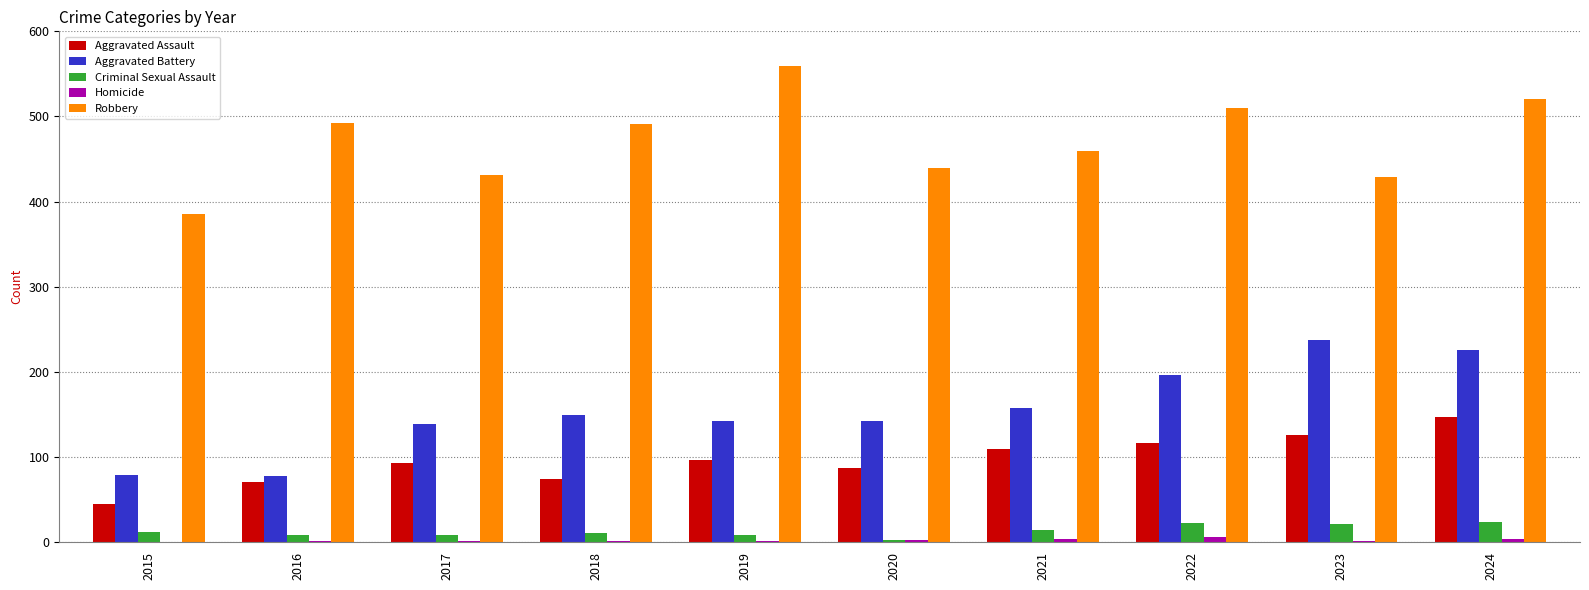

What value does the Homicide series have at 2017?

1